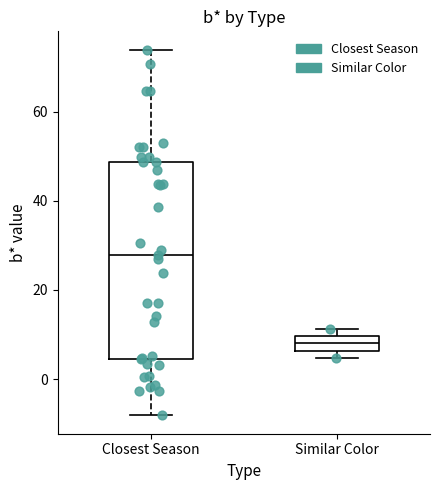

Reading left to right, transcribe this box plot: for each box, give where its median line is, the range the box spans, and where its two whiskers end, as read against the y-axis. The values are not printed on the chart, so give them approximately, as read against the axis.

Closest Season: median 28, box 4 to 48, whiskers -8 to 74
Similar Color: median 8, box 6 to 10, whiskers 4 to 12